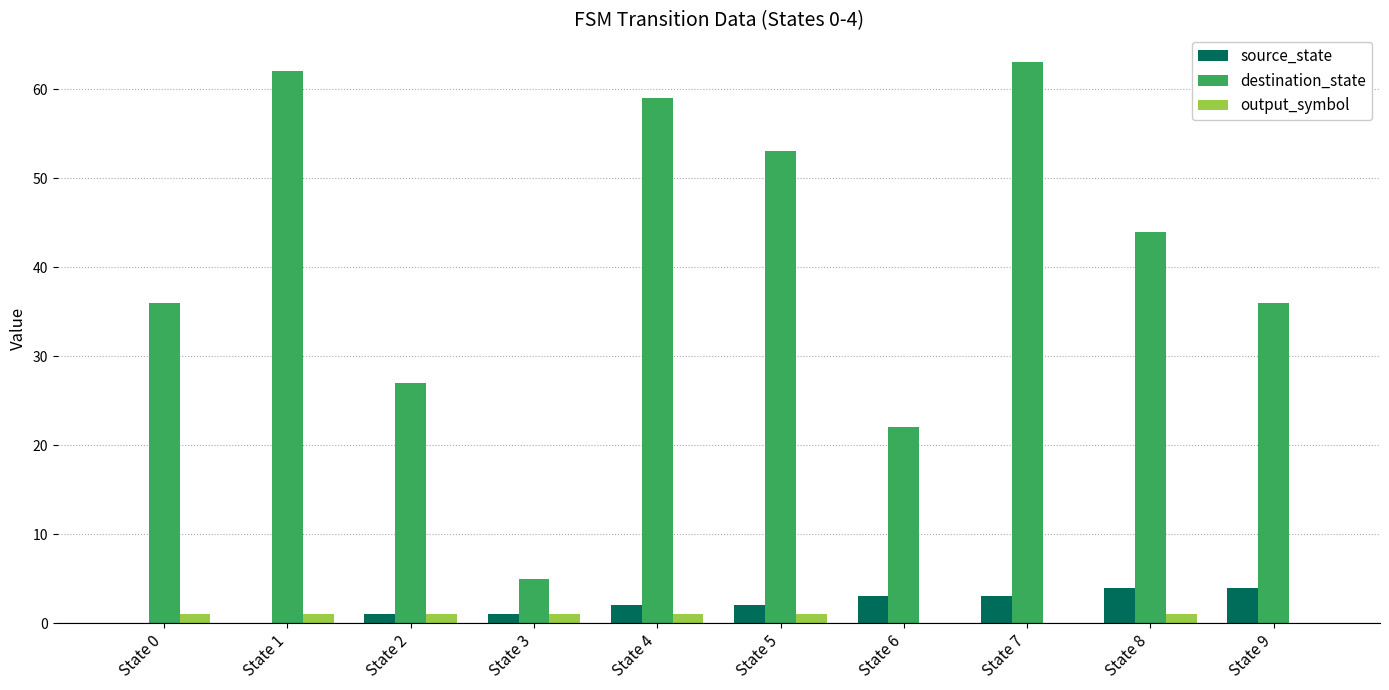

Between State 8 and State 9, which series saw the biggest shift?

destination_state